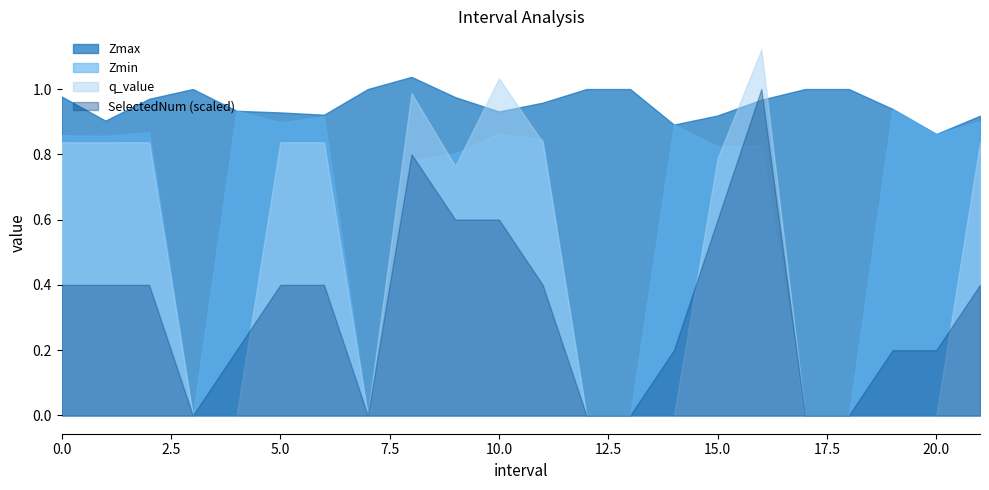

Count the Zmax values in the range 0 to 1.

21